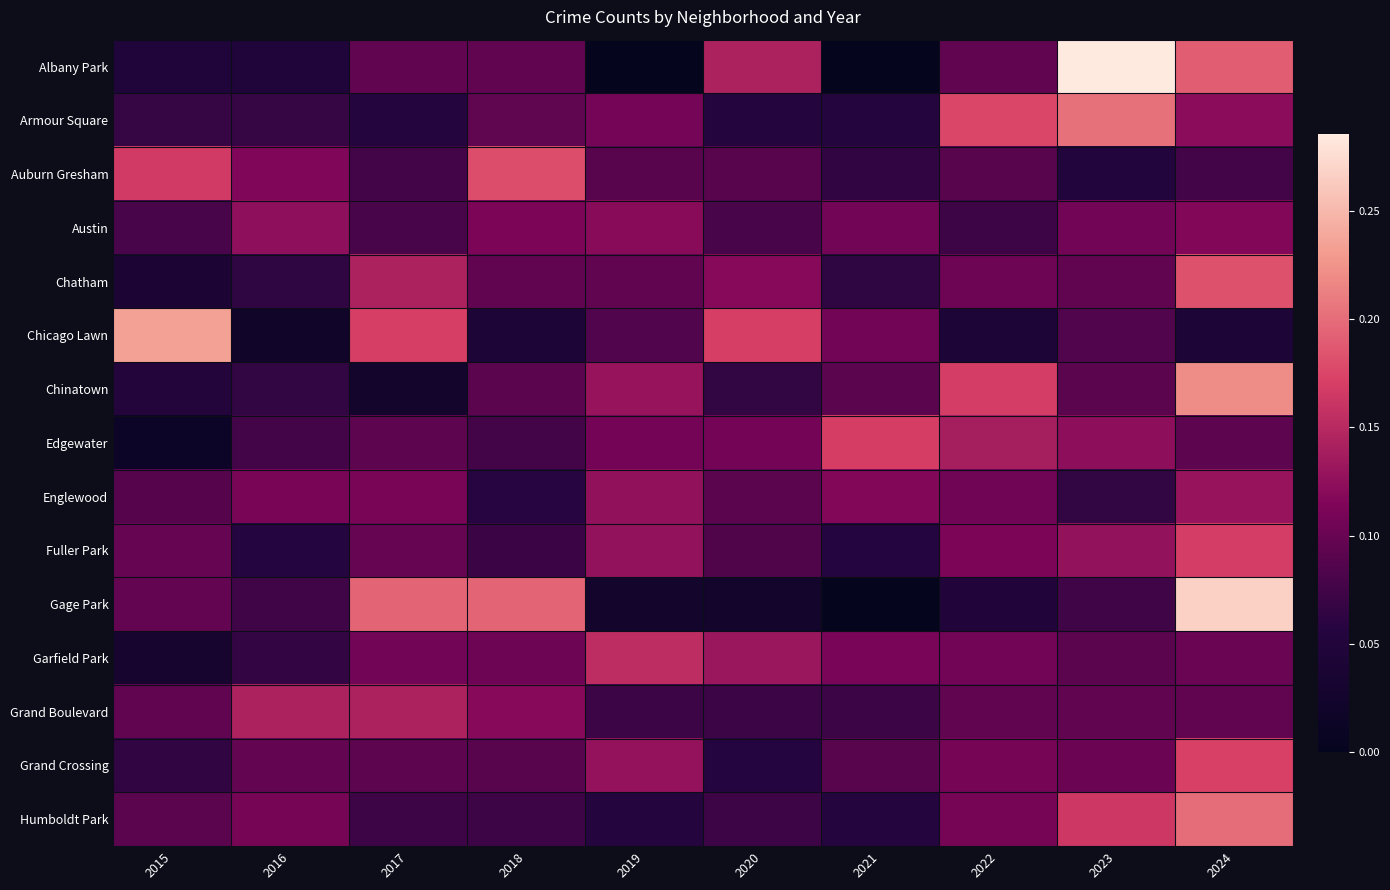

At which category does the chart reach its minimum across all series?

2019